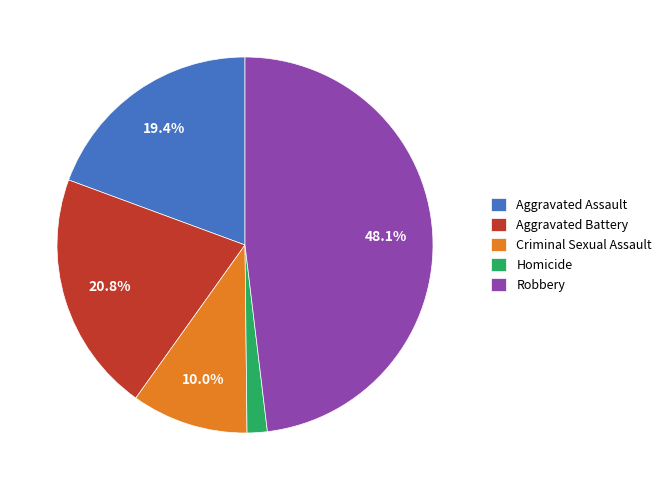

What percentage do Criminal Sexual Assault and Aggravated Battery together represent?

30.8%